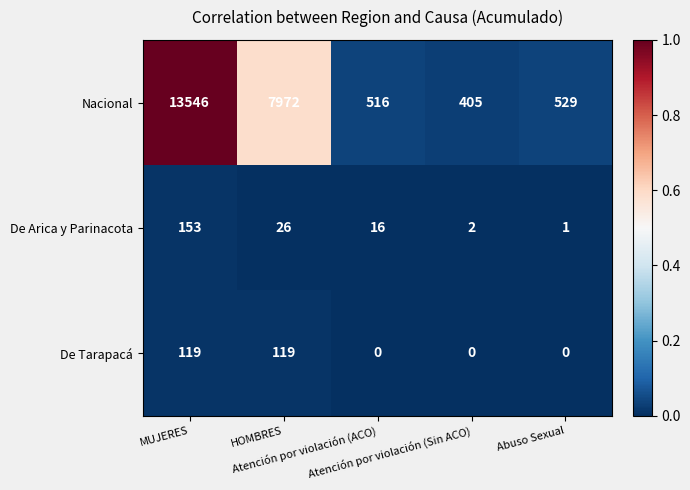

What is the sum of all De Arica y Parinacota values?

198